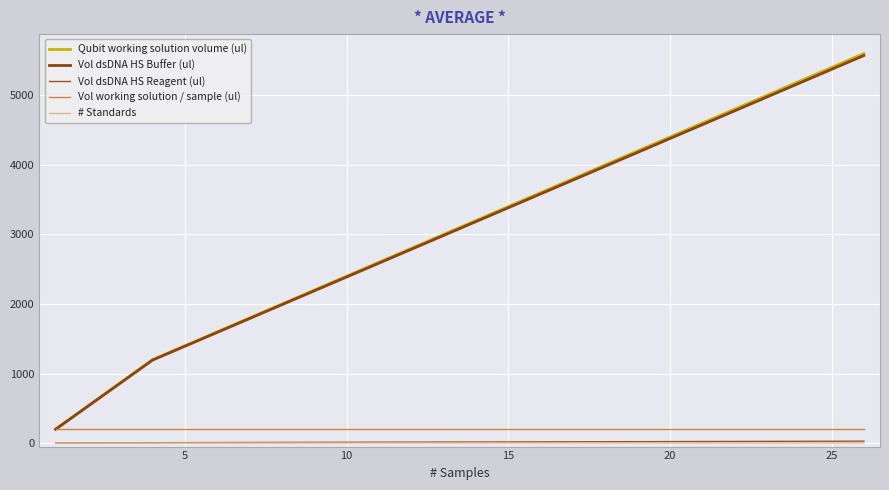

Is this an area chart (filled region under the line)?

No